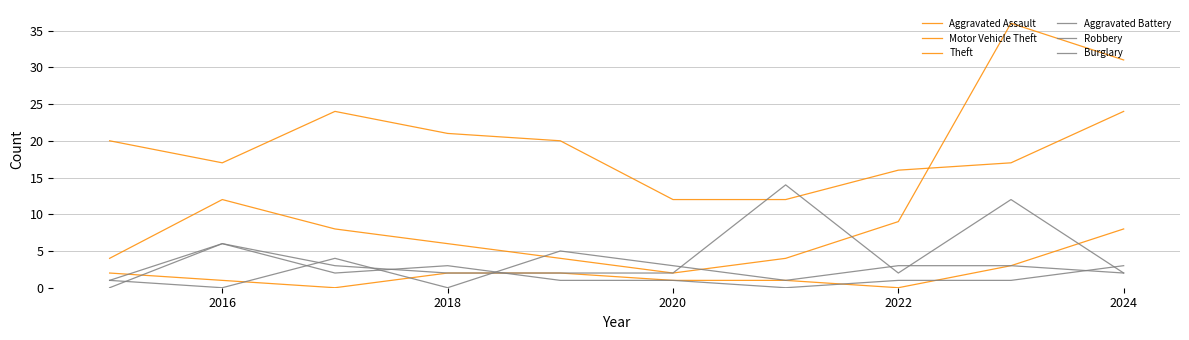

What is the difference between the maximum and minimum values in the Theft series?

12